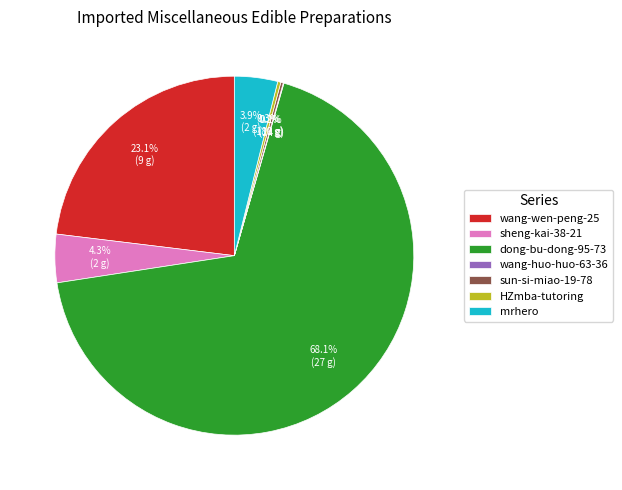

What percentage is NOT represented by sheng-kai-38-21?

95.7%